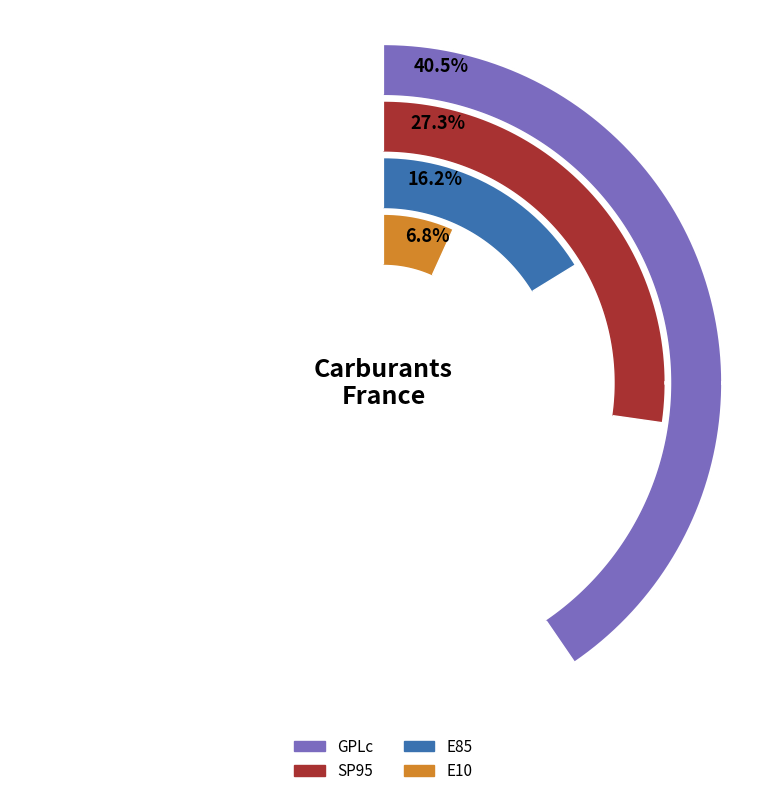

Does SP98 represent more than half of the total?

No